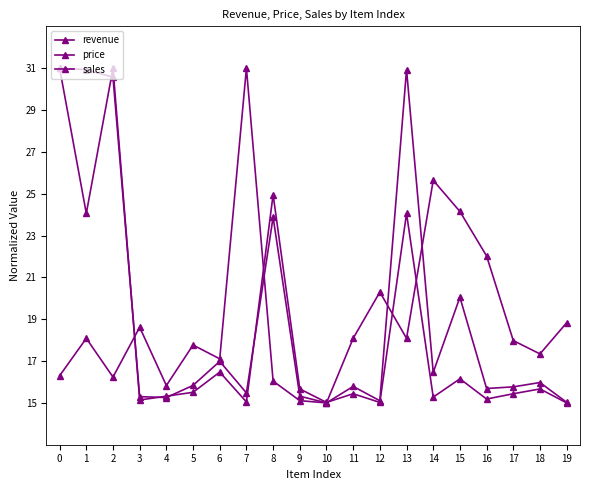

How many lines are shown in the chart?

3